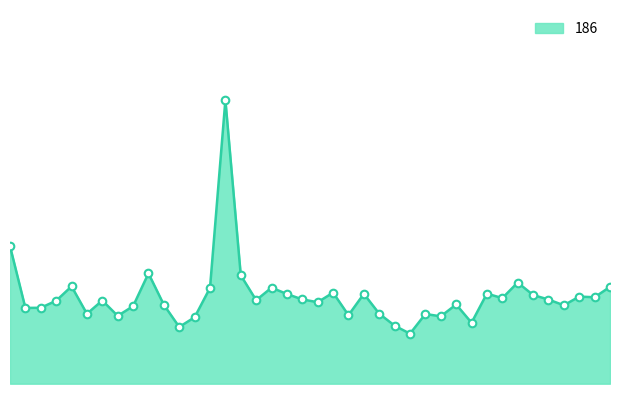

Which has a higher value, 1119.88796934598 or 789.920978377974?

1119.88796934598